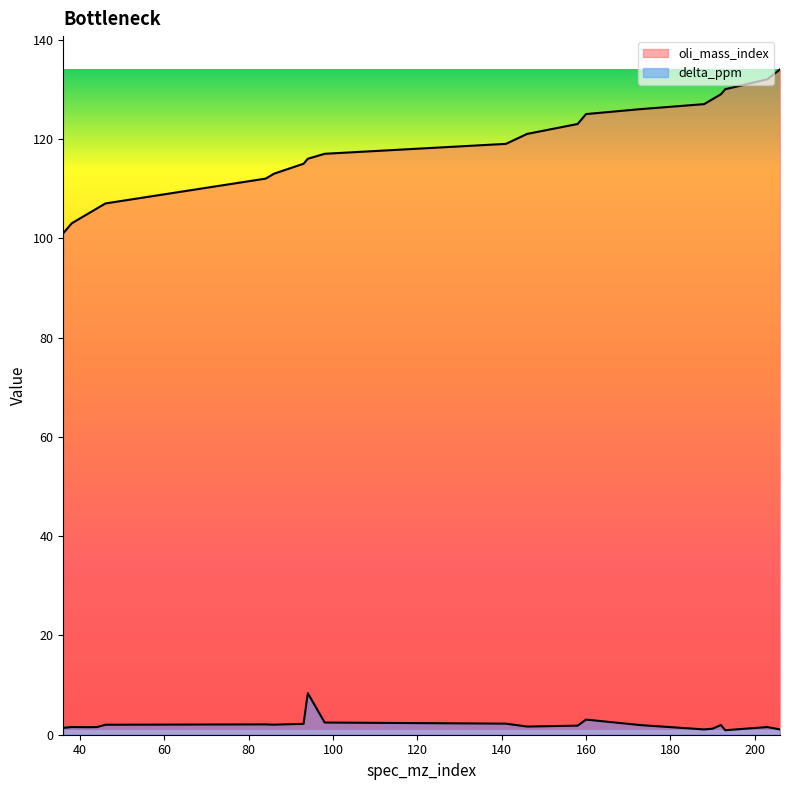

Reading right to left, what are all the values shown in this chart?

oli_mass_index: 206=134.0	203=132.0	193=130.0	192=129.0	190=128.0	188=127.0	173=126.0	160=125.0	158=123.0	146=121.0	141=119.0	98=117.0	94=116.0	93=115.0	86=113.0	84=112.0	46=107.0	44=106.0	42=105.0	38=103.0	36=101.0
delta_ppm: 206=1.1	203=1.5	193=0.9	192=2.0	190=1.2	188=1.1	173=1.9	160=3.0	158=1.8	146=1.6	141=2.2	98=2.5	94=8.4	93=2.2	86=2.0	84=2.1	46=2.0	44=1.5	42=1.5	38=1.5	36=1.4